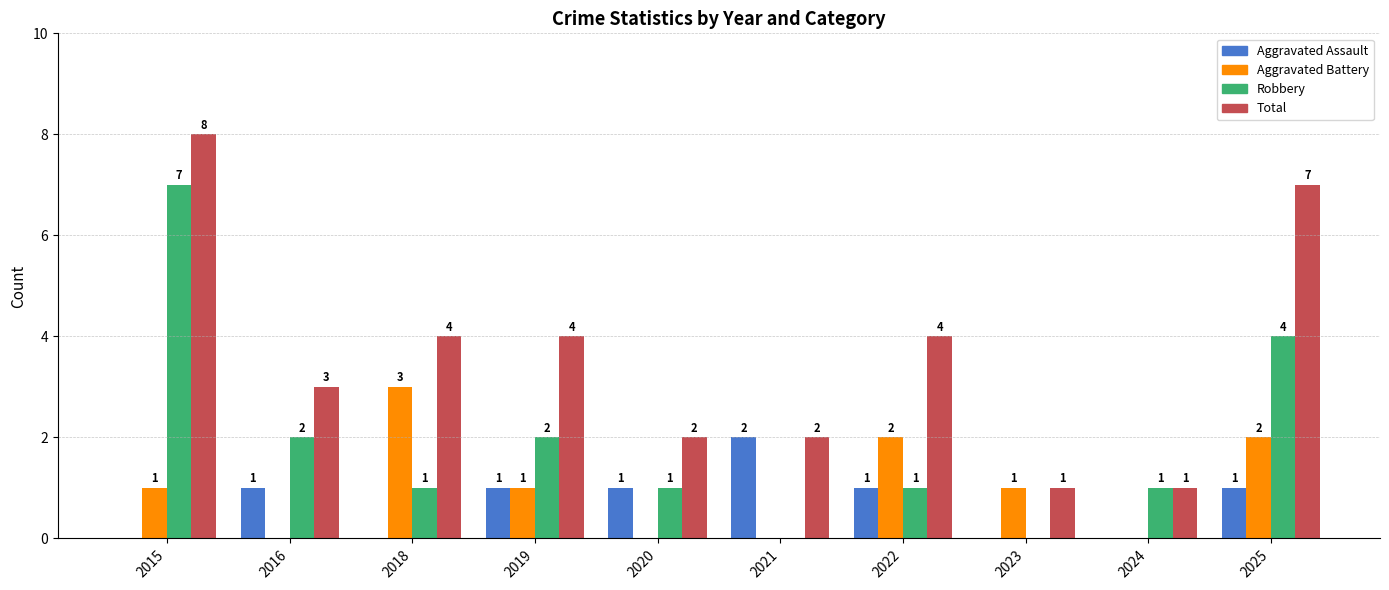

How many Robbery values are between 1 and 2?

6